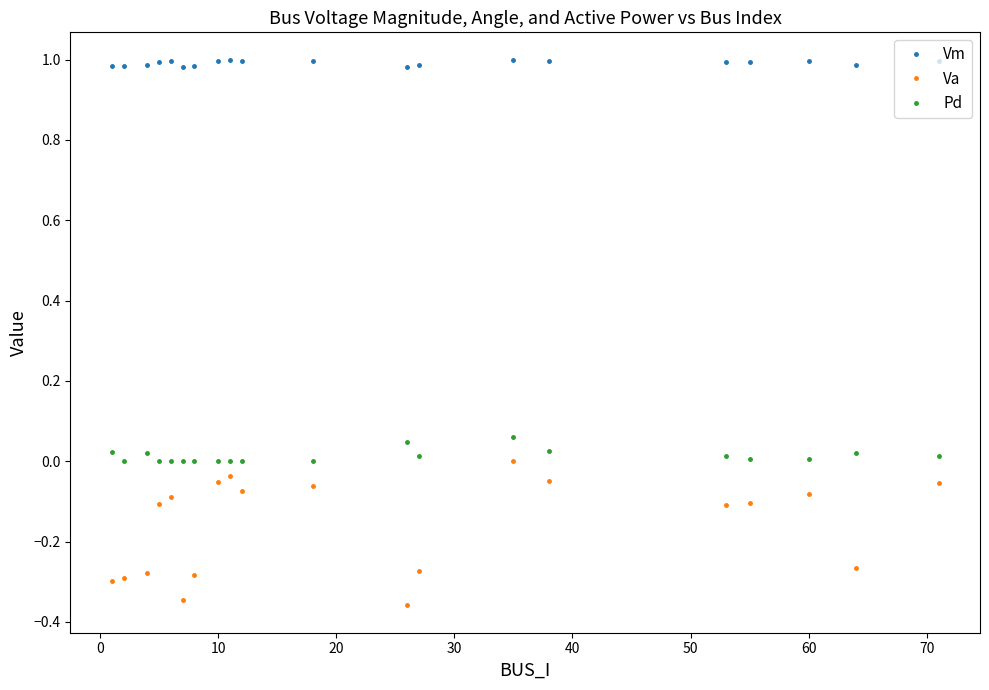

How many values in Pd are above zero?

11